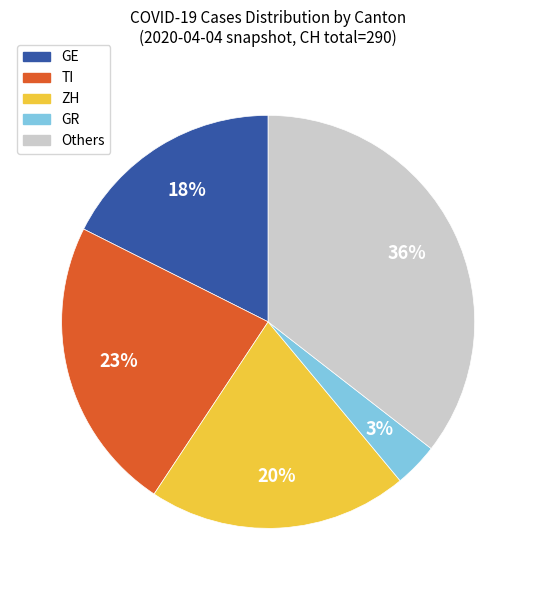

What percentage is the GE slice, to the nearest percent?

18%